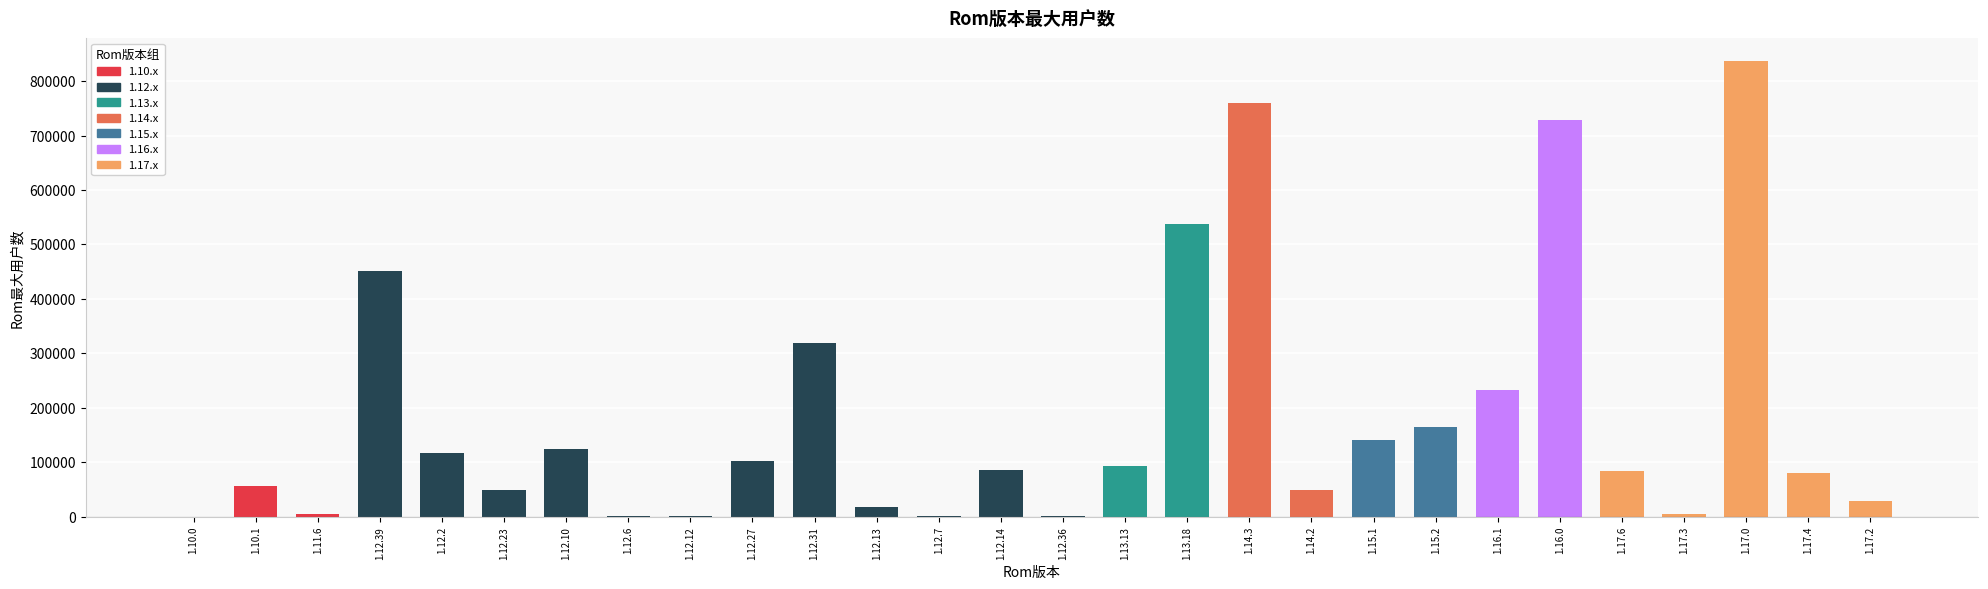

What is the greatest value displayed?

836659